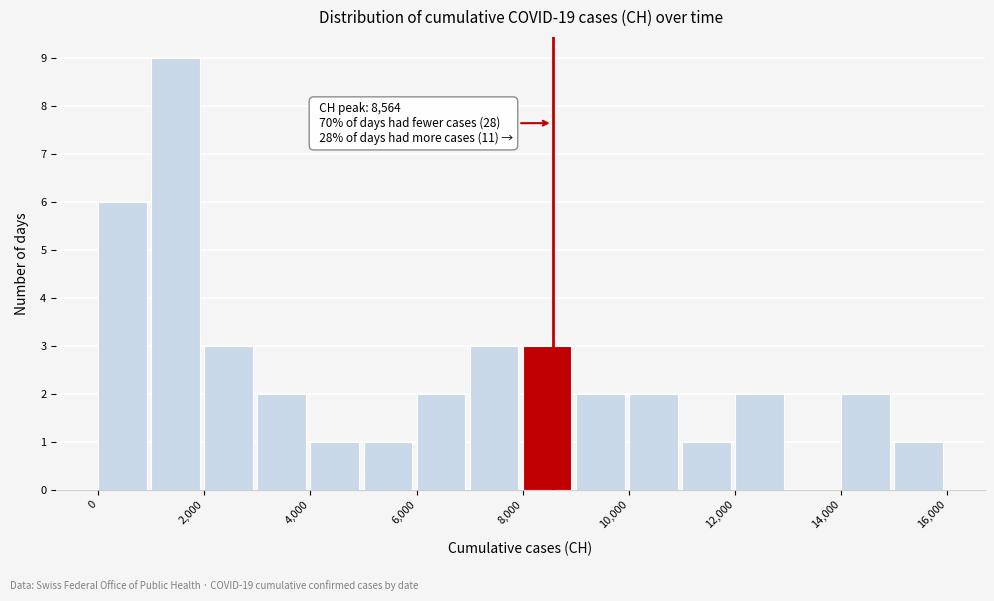

Over which range of the x-axis is the bar tallest?

1000 to 2000